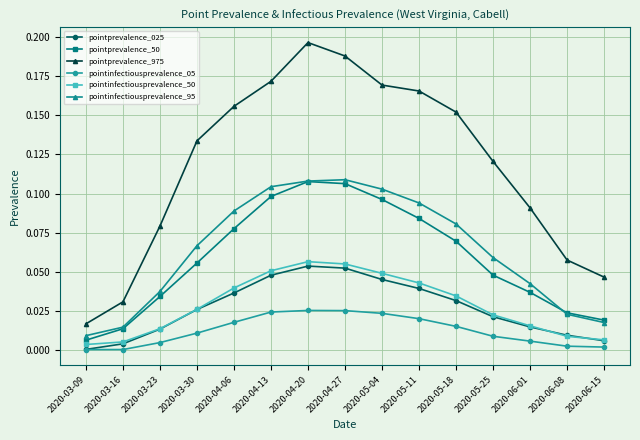

What is the label of the 4th point from the left?

2020-03-30